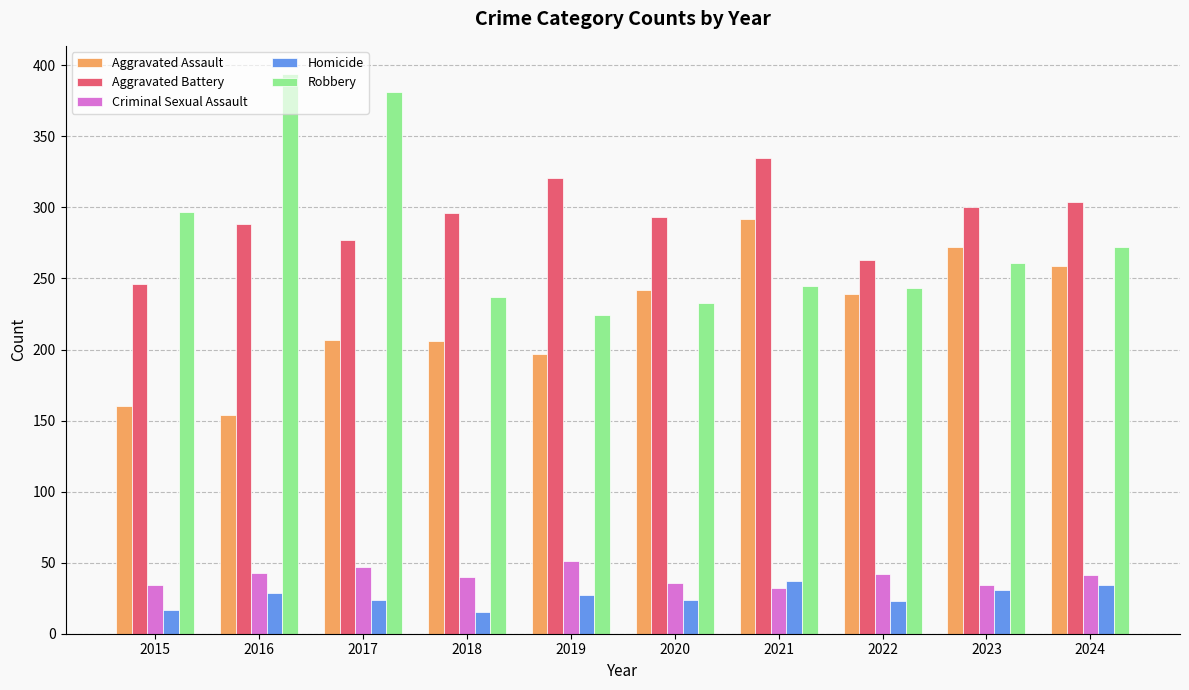

List the series in order of their peak value, lowest first.

Homicide, Criminal Sexual Assault, Aggravated Assault, Aggravated Battery, Robbery